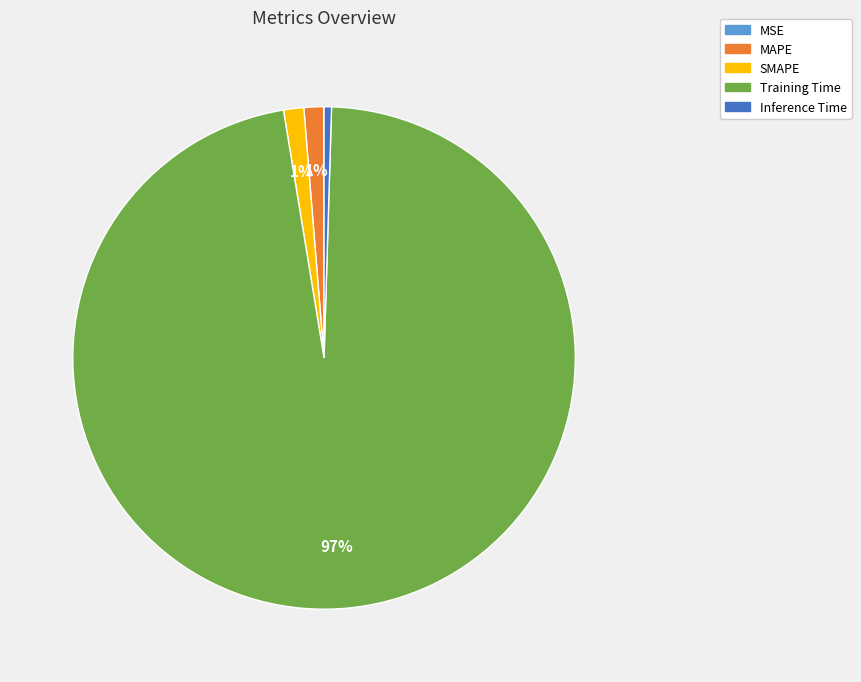

Which category has the biggest portion of the pie?

Training Time